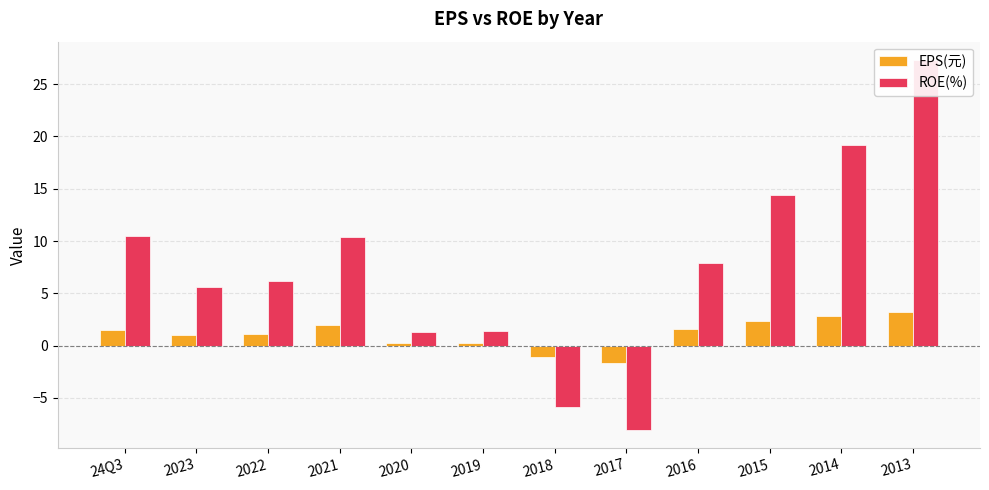

How many negative values does the EPS(元) series have?

2